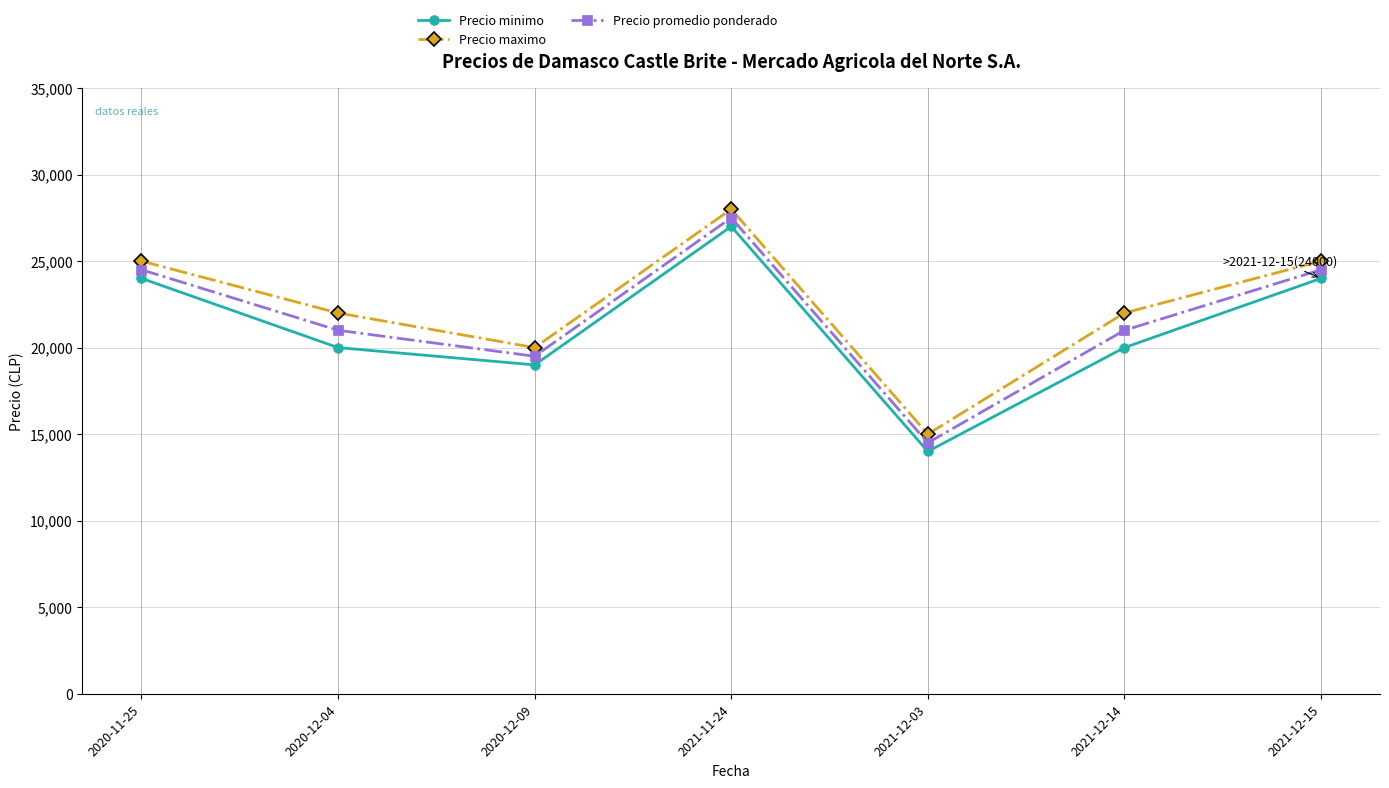

What is the difference between the maximum and minimum values in the Precio minimo series?

13000